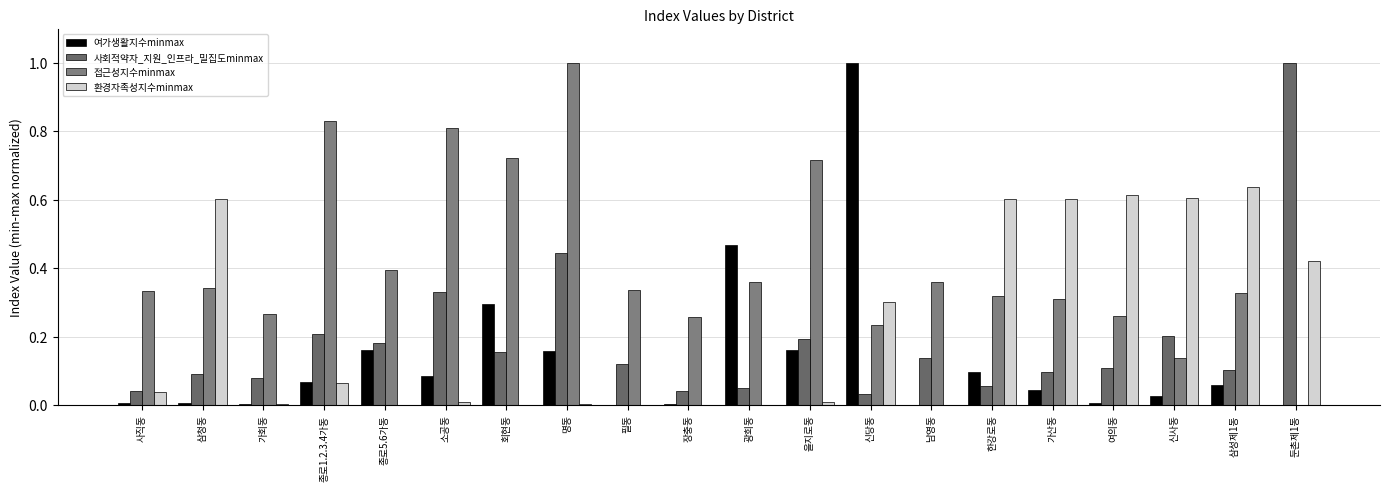

What is the sum of all 접근성지수minmax values?

8.3